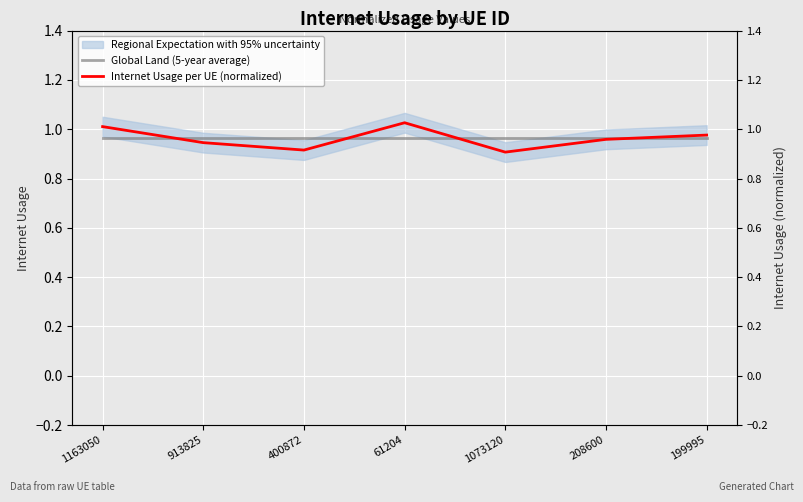

Between which two adjacent categories do Global Land (5-year average) and Internet Usage per UE (normalized) first intersect?

1163050 and 913825